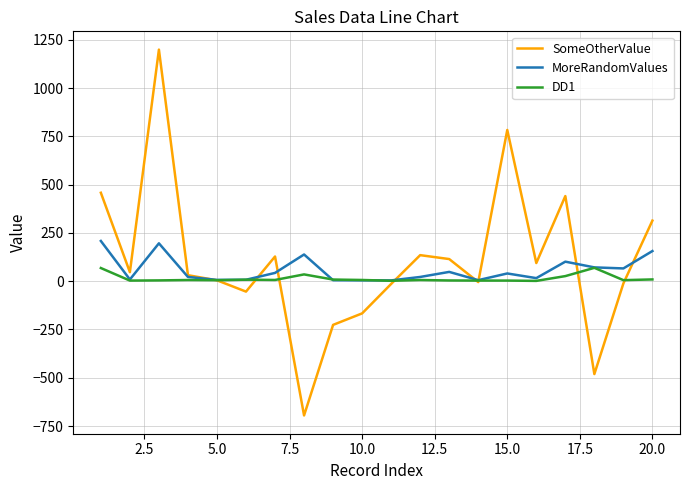

List the series in order of their peak value, lowest first.

DD1, MoreRandomValues, SomeOtherValue